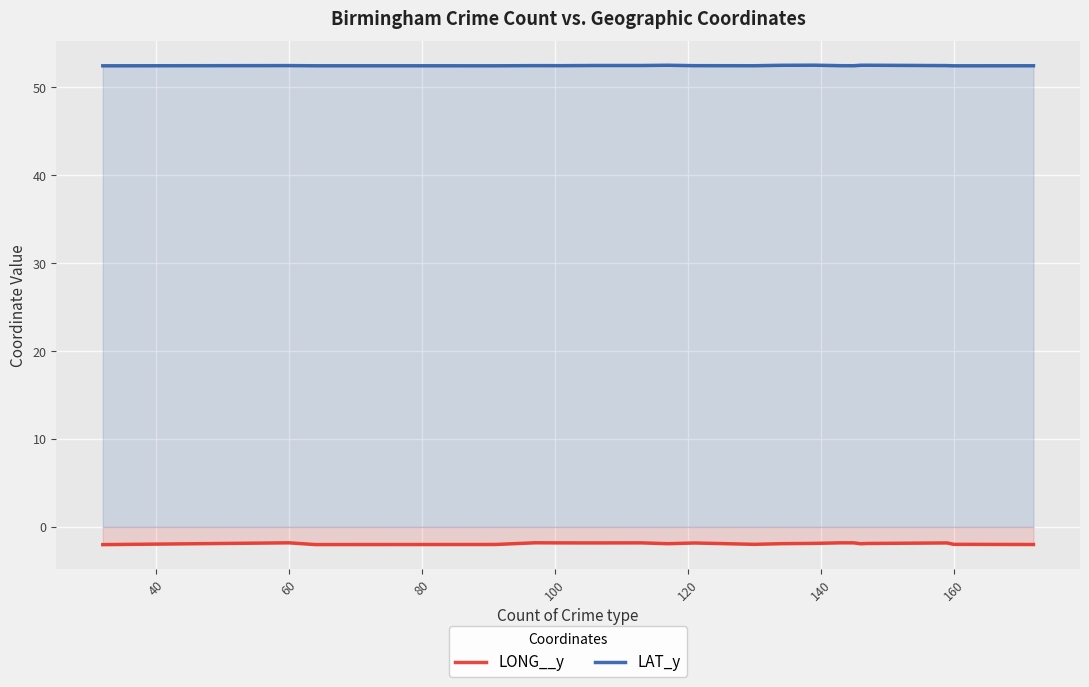

Which series has the widest spread of values?

LONG__y